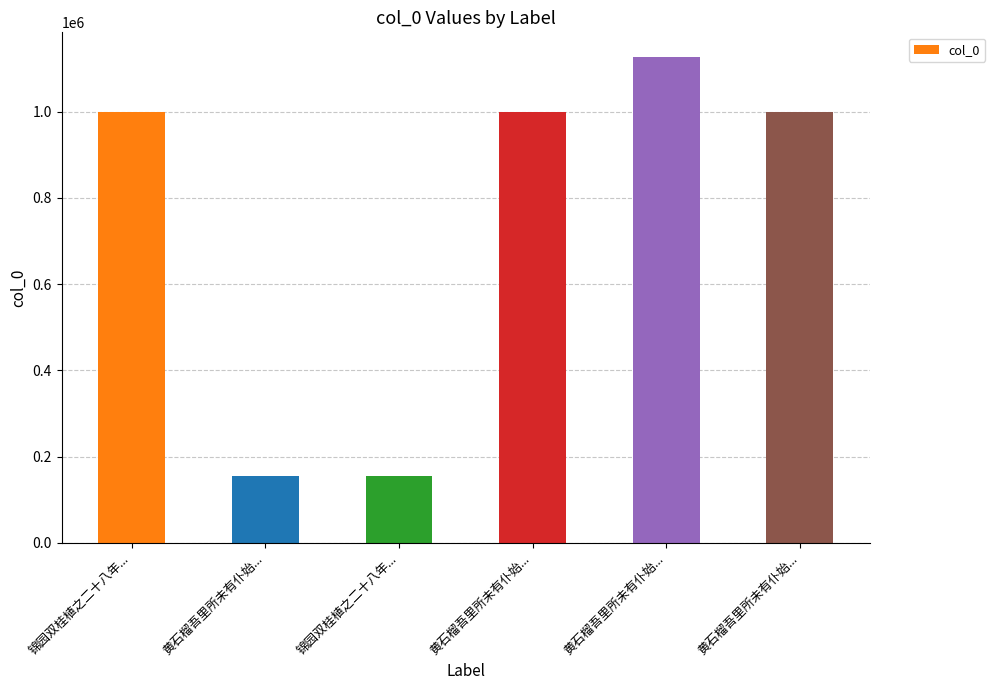

What is the minimum value shown in the chart?

155602